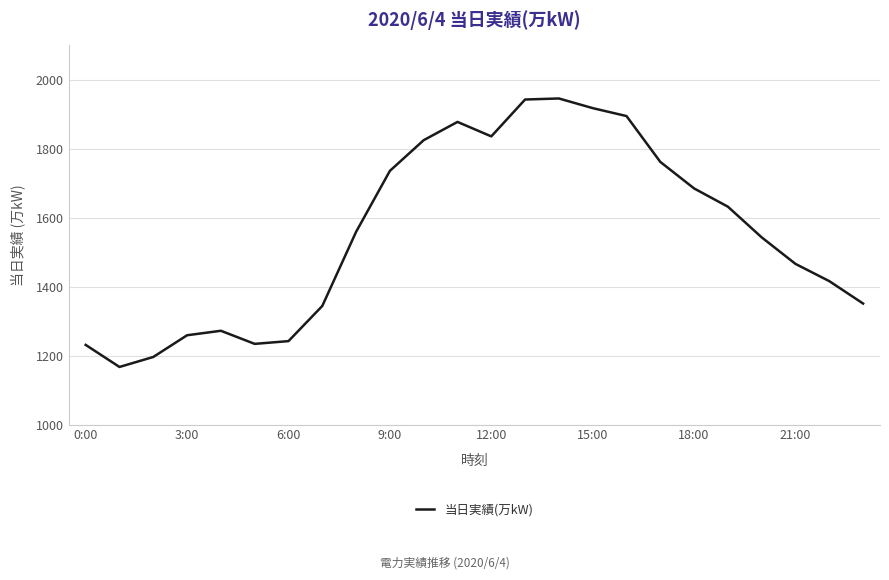

What is the difference between the maximum and minimum values?

779